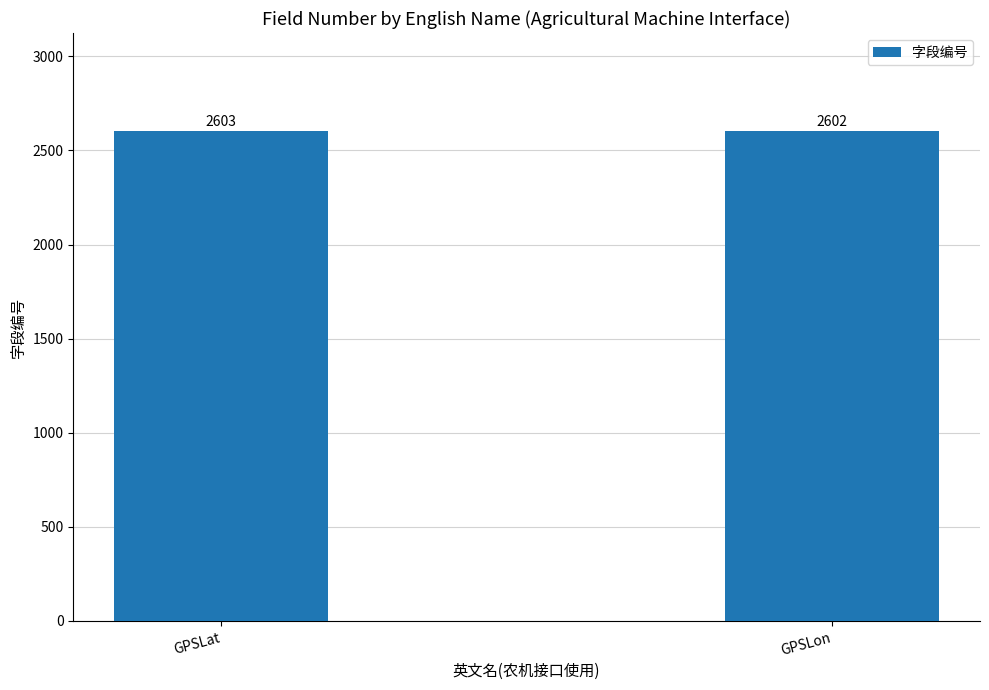

Rank the categories by value from highest to lowest.

GPSLat, GPSLon